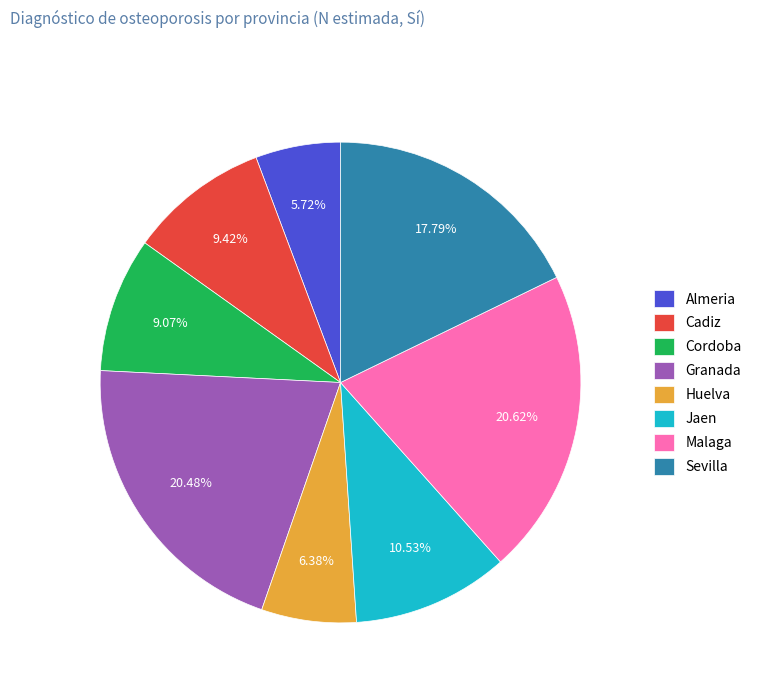

Is there a majority slice in this chart?

No